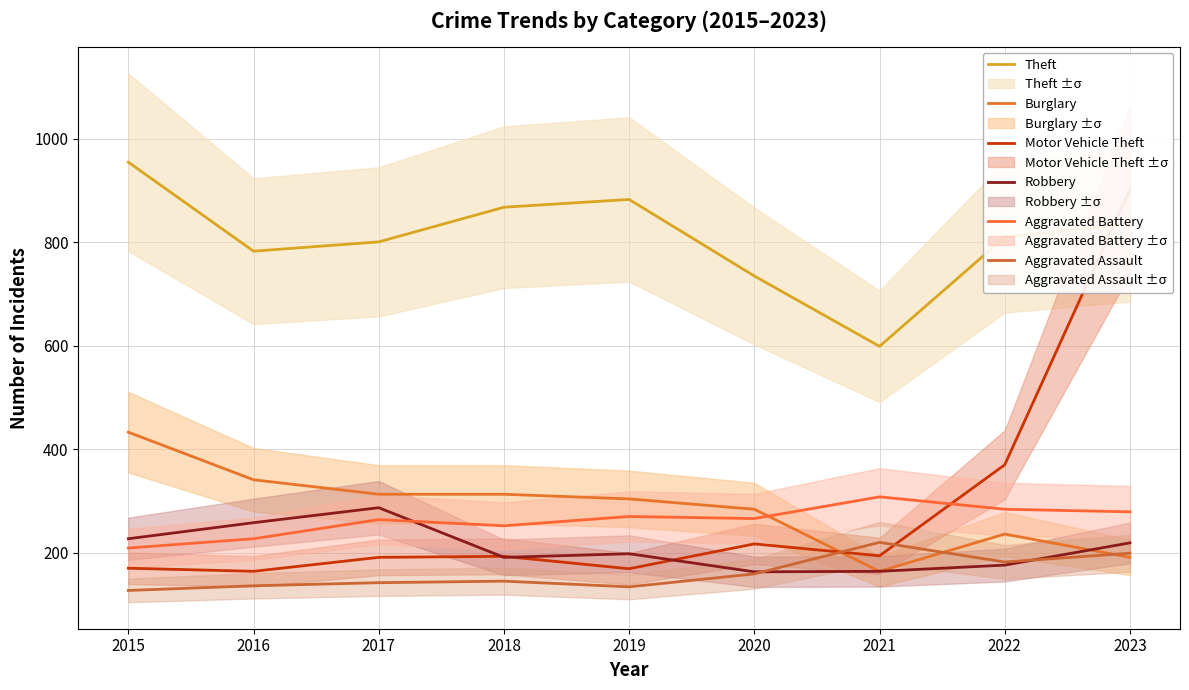

How many data points in Theft are less than 810?

4